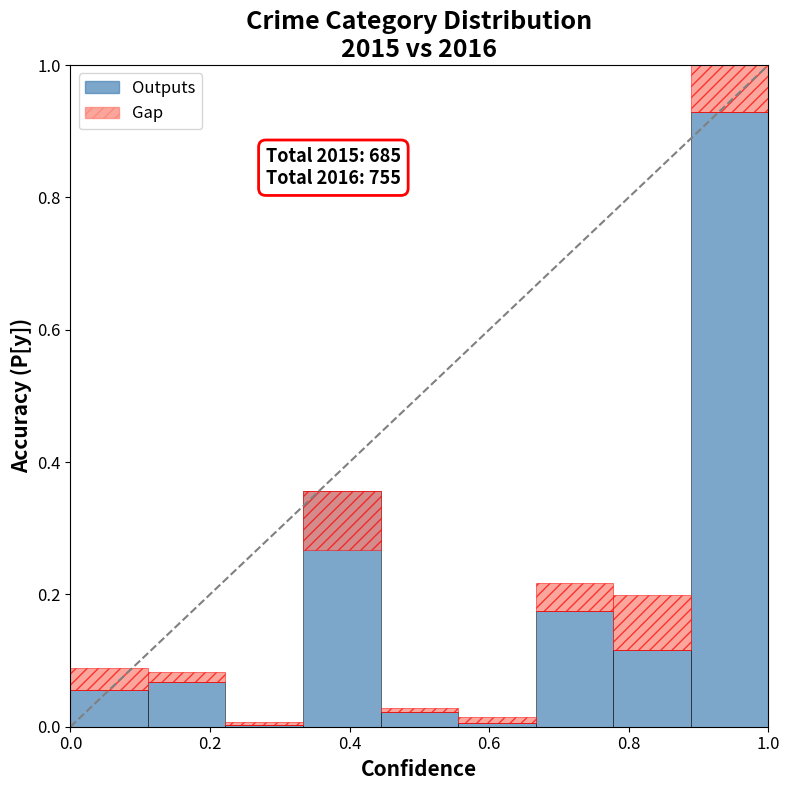

At how many categories does at least one series exceed 0?

9